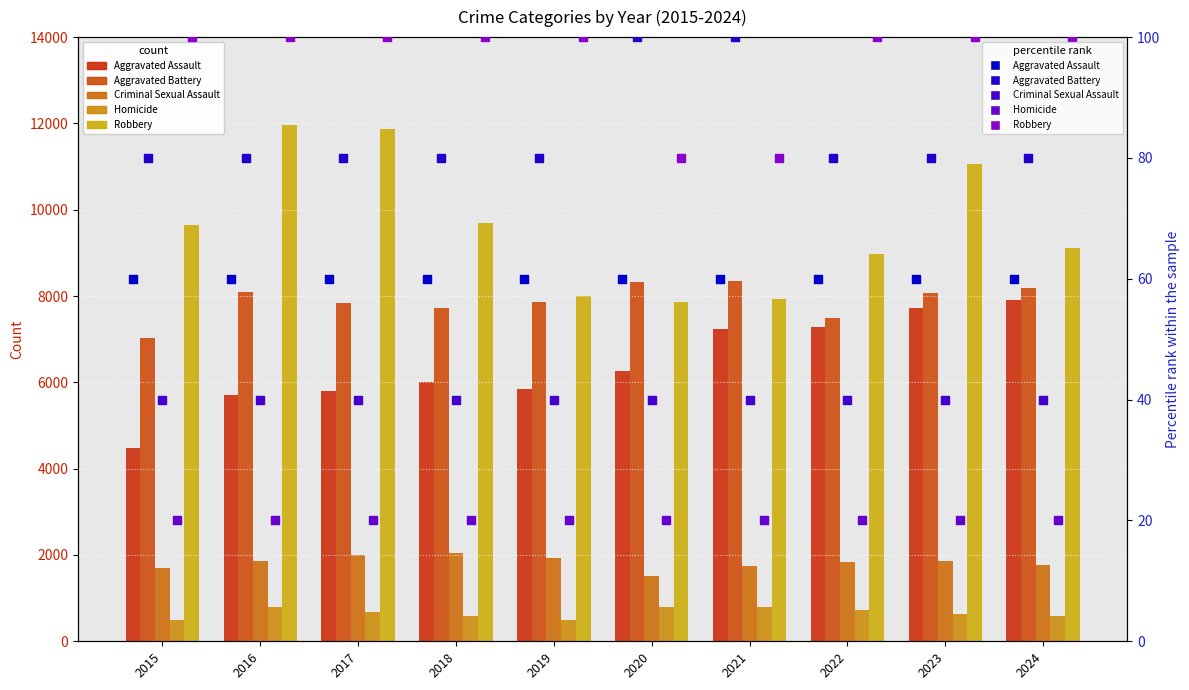

What are all the series names shown in the legend?

Aggravated Assault, Aggravated Battery, Criminal Sexual Assault, Homicide, Robbery